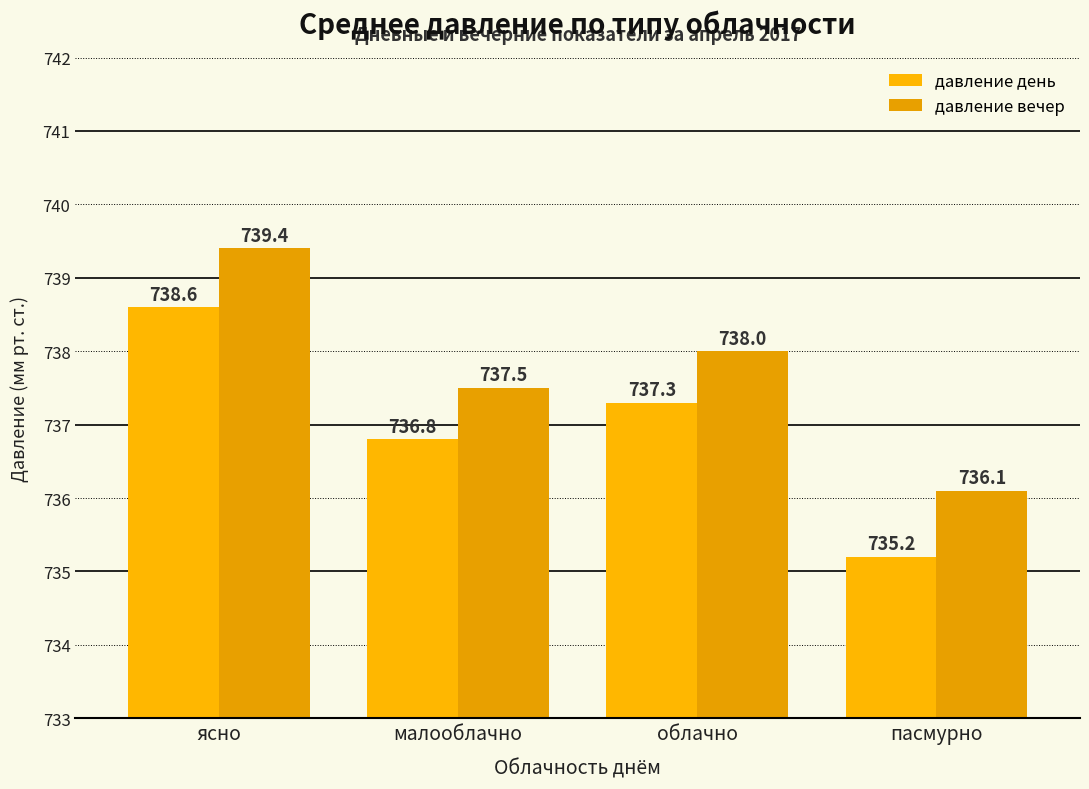

What is the value of the давление день bar at the 1st from the left?

738.6